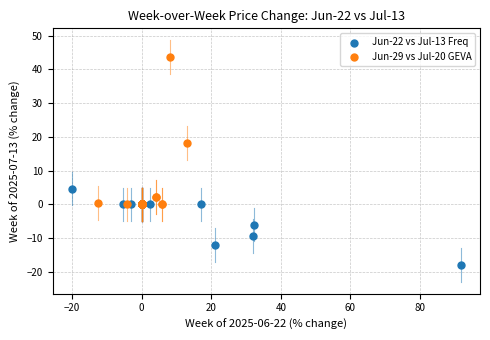

Which series has the largest Y range (max minus min)?

Jun-29 vs Jul-20 GEVA